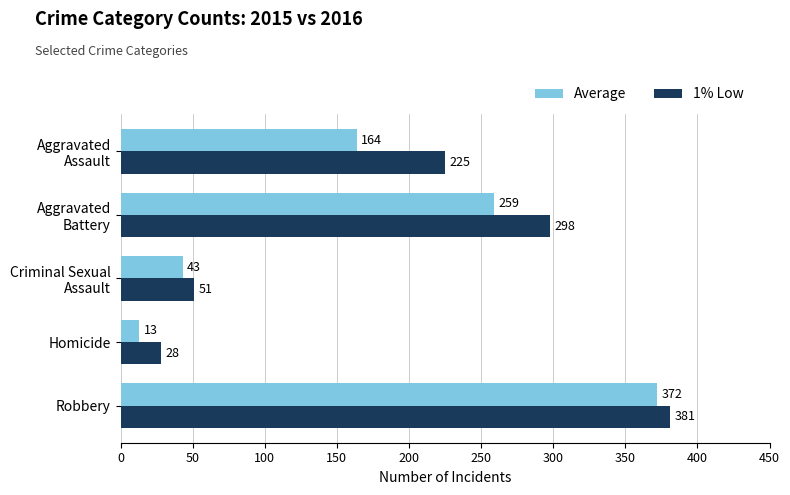

Rank the series by their average value, from lowest to highest.

Average, 1% Low